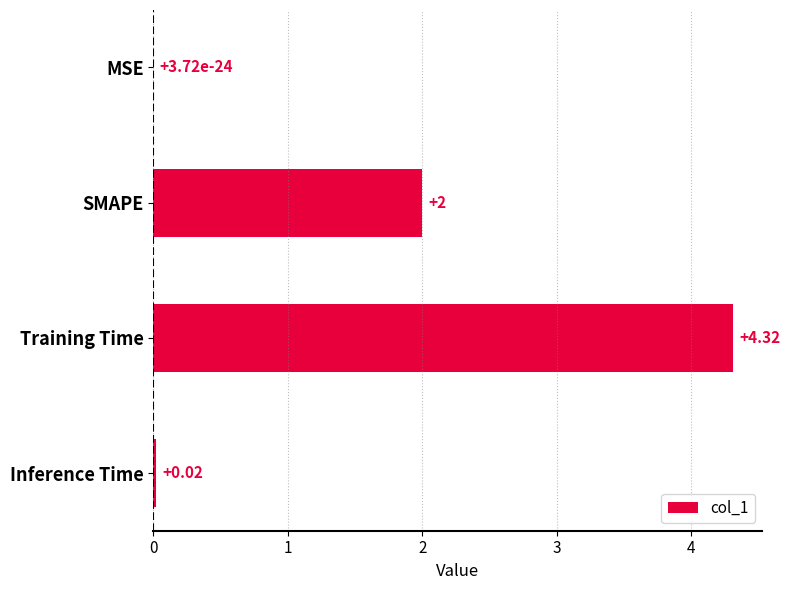

Which category has the highest value across all series?

Training Time